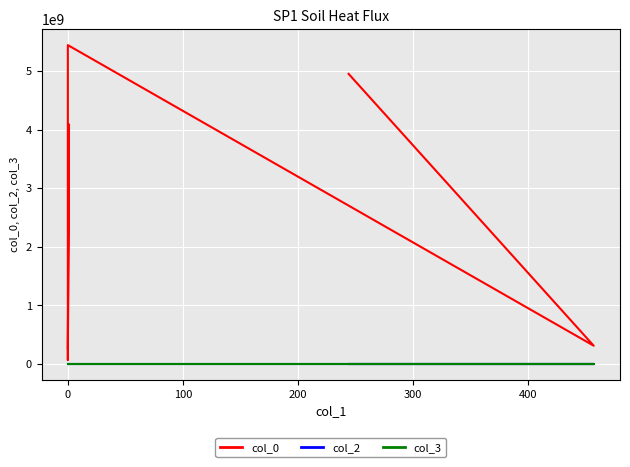

How many distinct data groups are displayed?

3